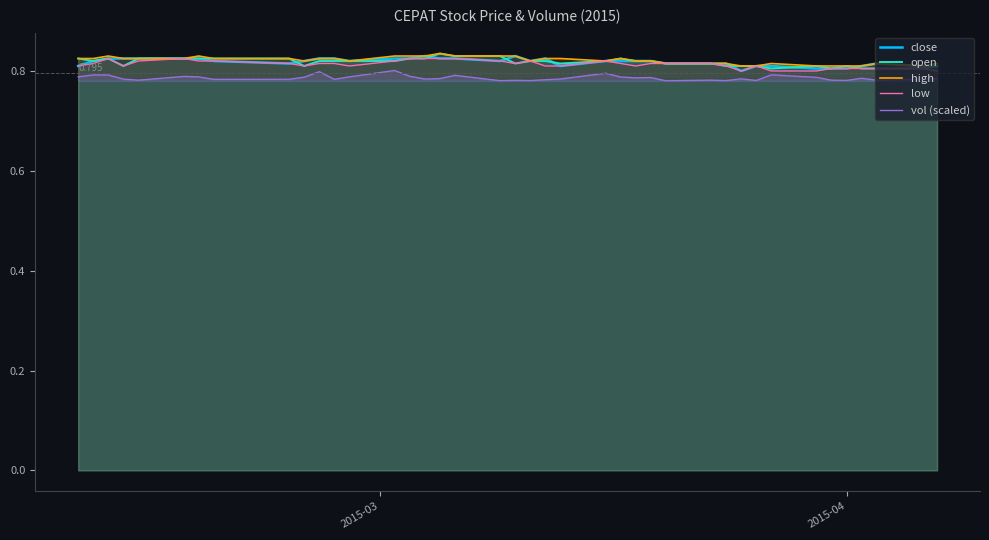

True or false: high and vol (scaled) cross at least once.

False